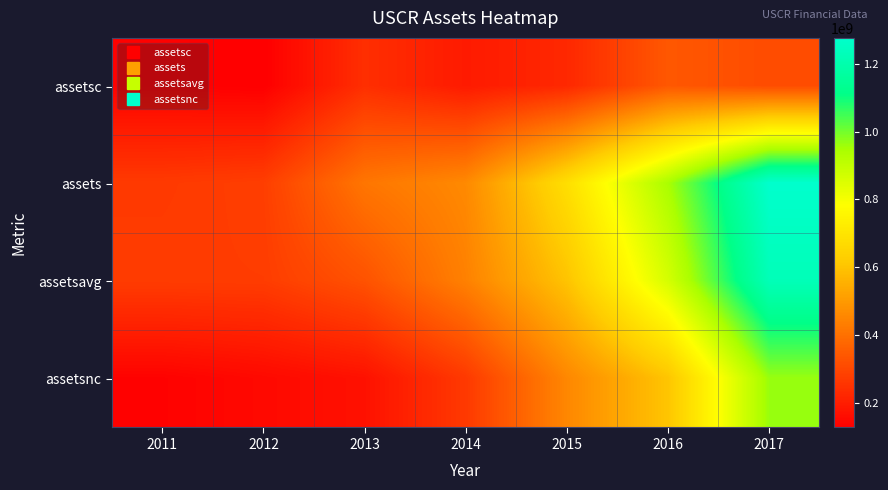

Reading right to left, what are all the values shown in this chart?

assetsc: 2017=311685000	2016=341289000	2015=226289000	2014=193277000	2013=242226000	2012=127766000	2011=133900000
assets: 2017=1276134000	2016=945402000	2015=681697000	2014=460528000	2013=413990000	2012=279724000	2011=269654000
assetsavg: 2017=1226200500	2016=864130000	2015=600976250	2014=440408500	2013=327658750	2012=275611000	2011=274462250
assetsnc: 2017=964449000	2016=604113000	2015=455408000	2014=267251000	2013=171764000	2012=151958000	2011=135754000